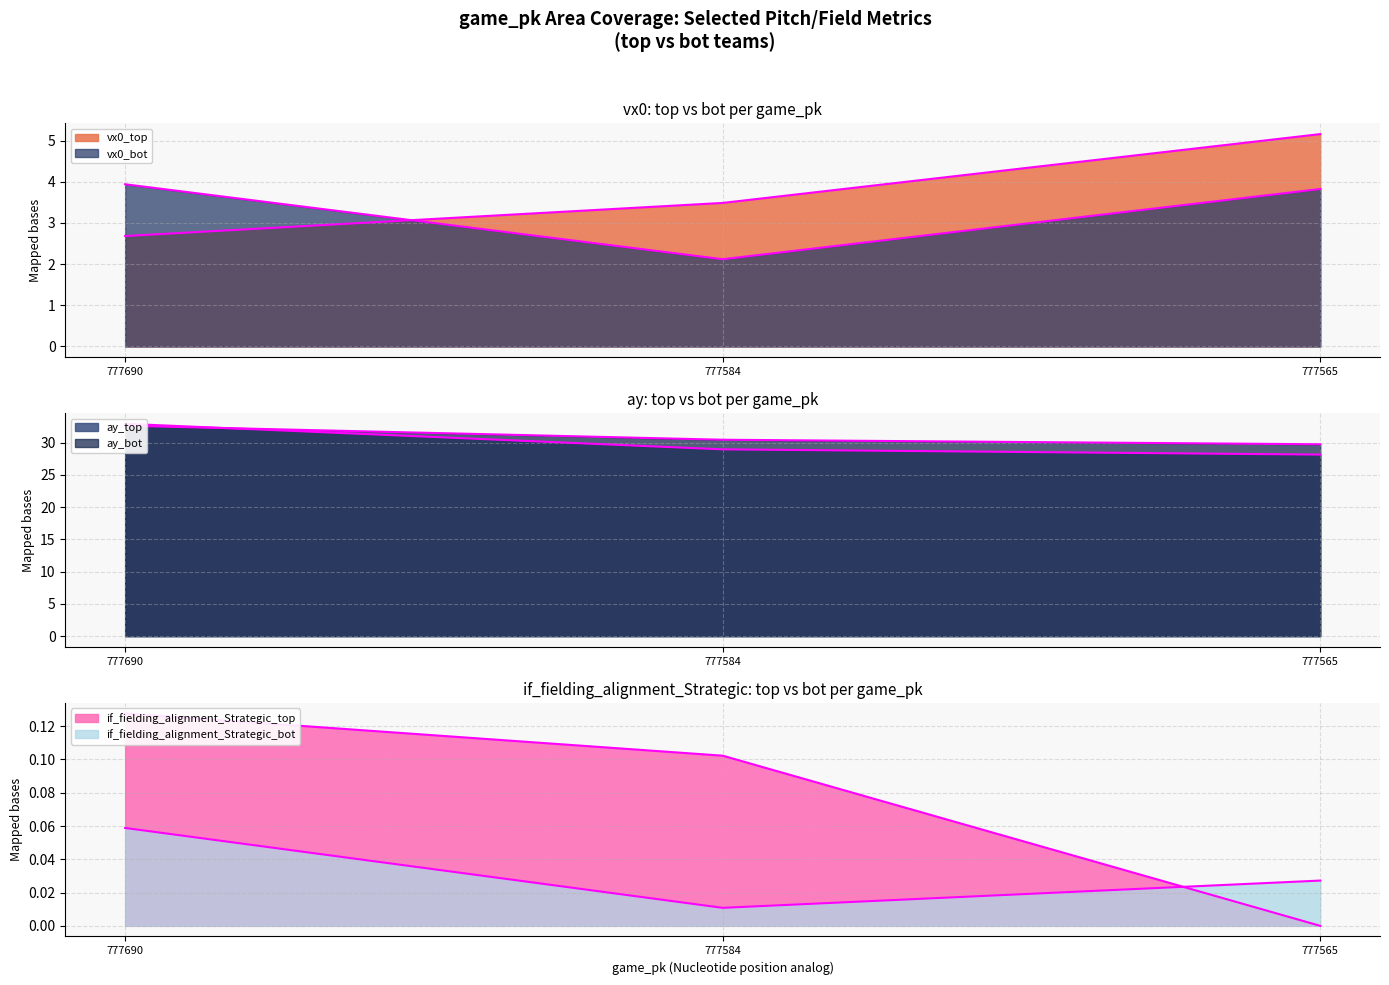

At which label does vx0_bot reach its peak?

777690